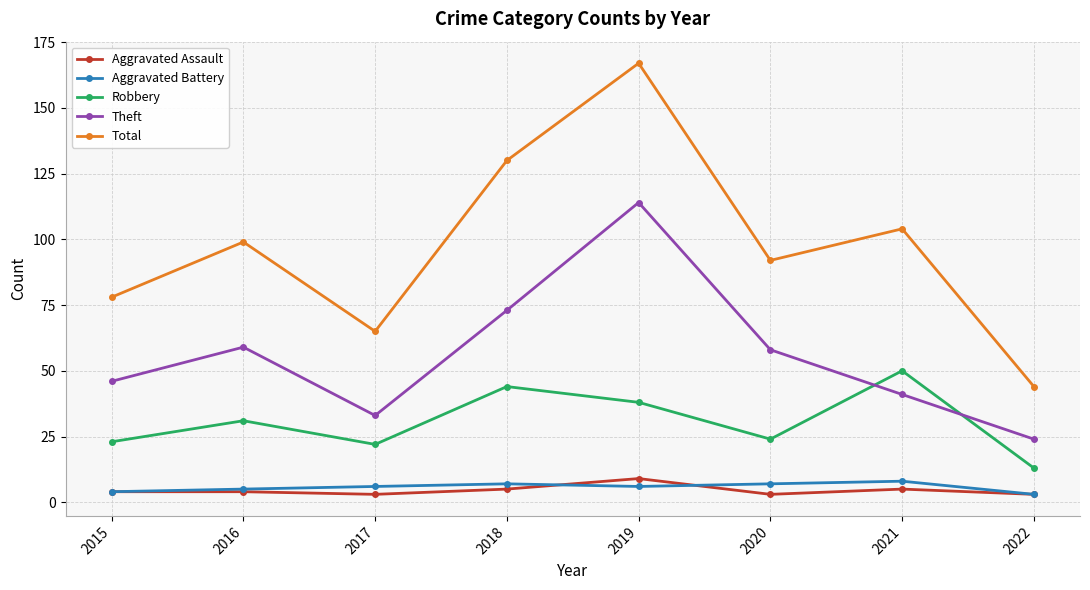

True or false: Total has a value of 104 at 2021.

True